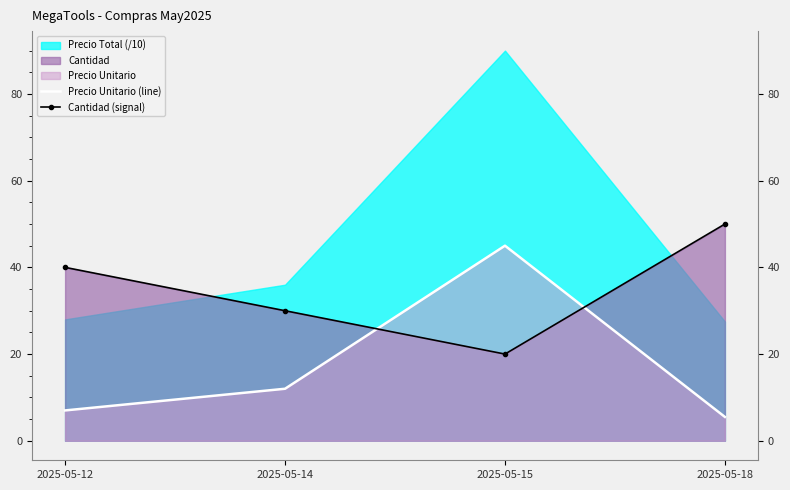

Where do Cantidad (signal) and Precio Unitario (line) first cross each other?

2025-05-14 and 2025-05-15